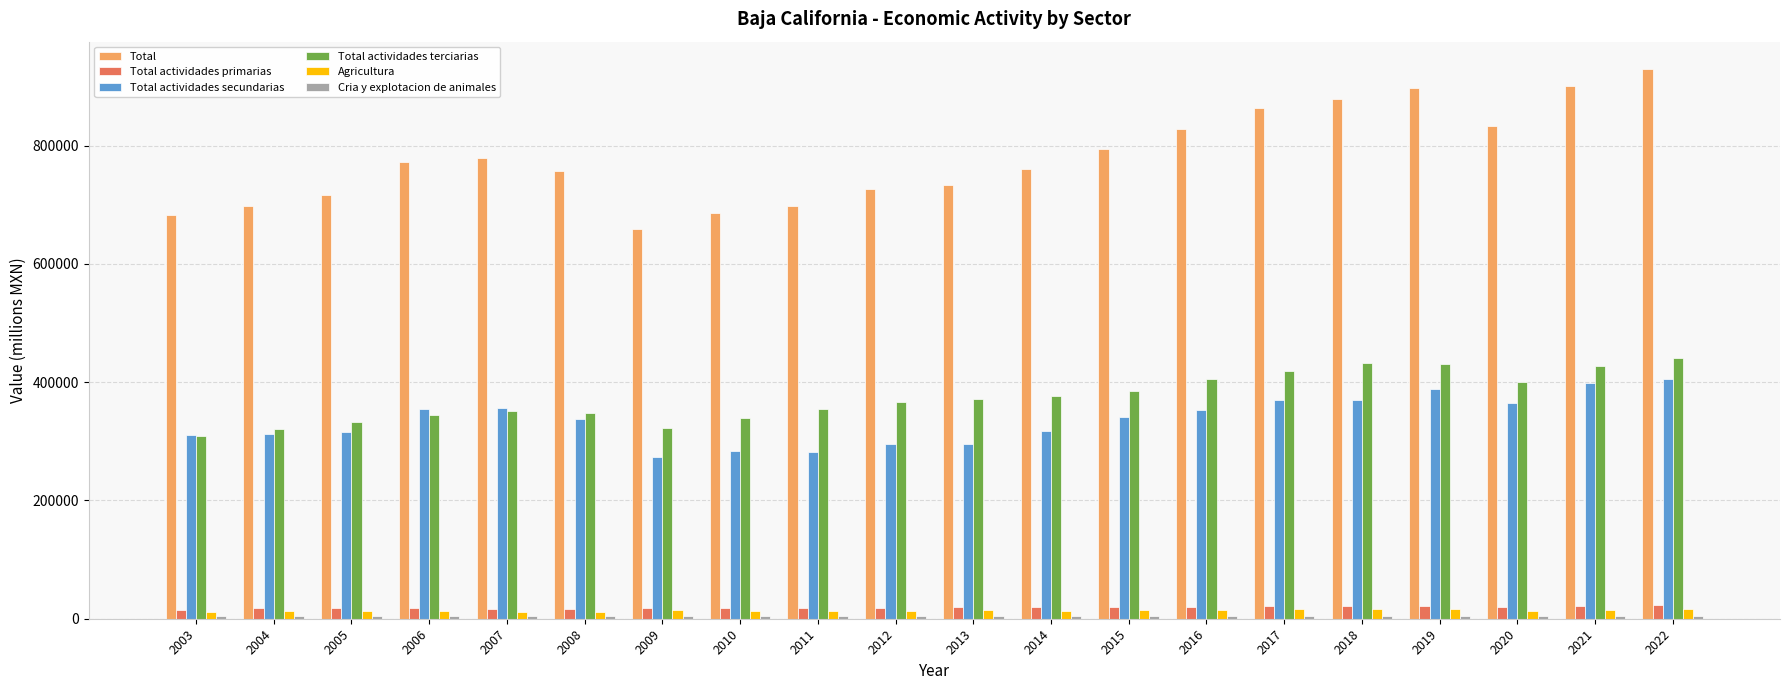

At which label does Total actividades secundarias reach its minimum?

2009